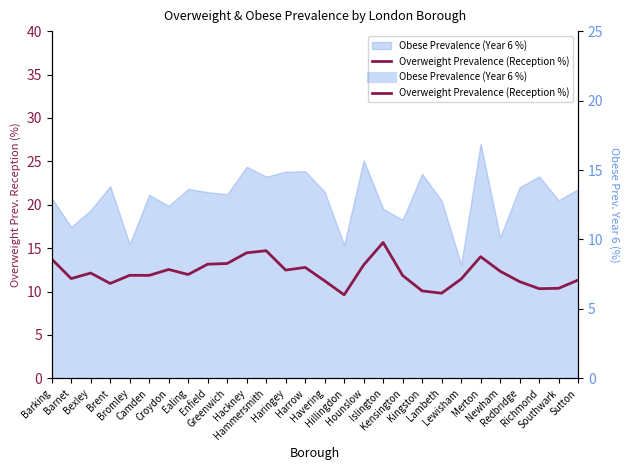

How many lines are shown in the chart?

1